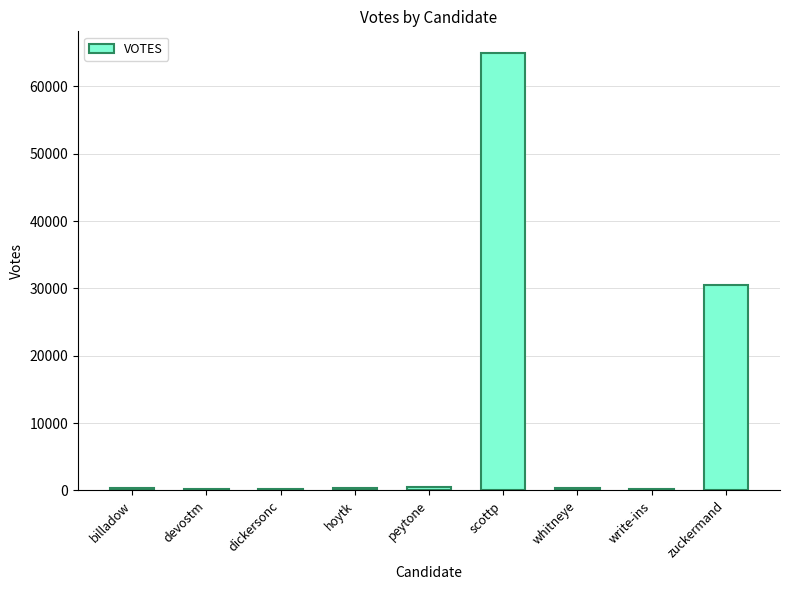

What is the greatest value displayed?

64912